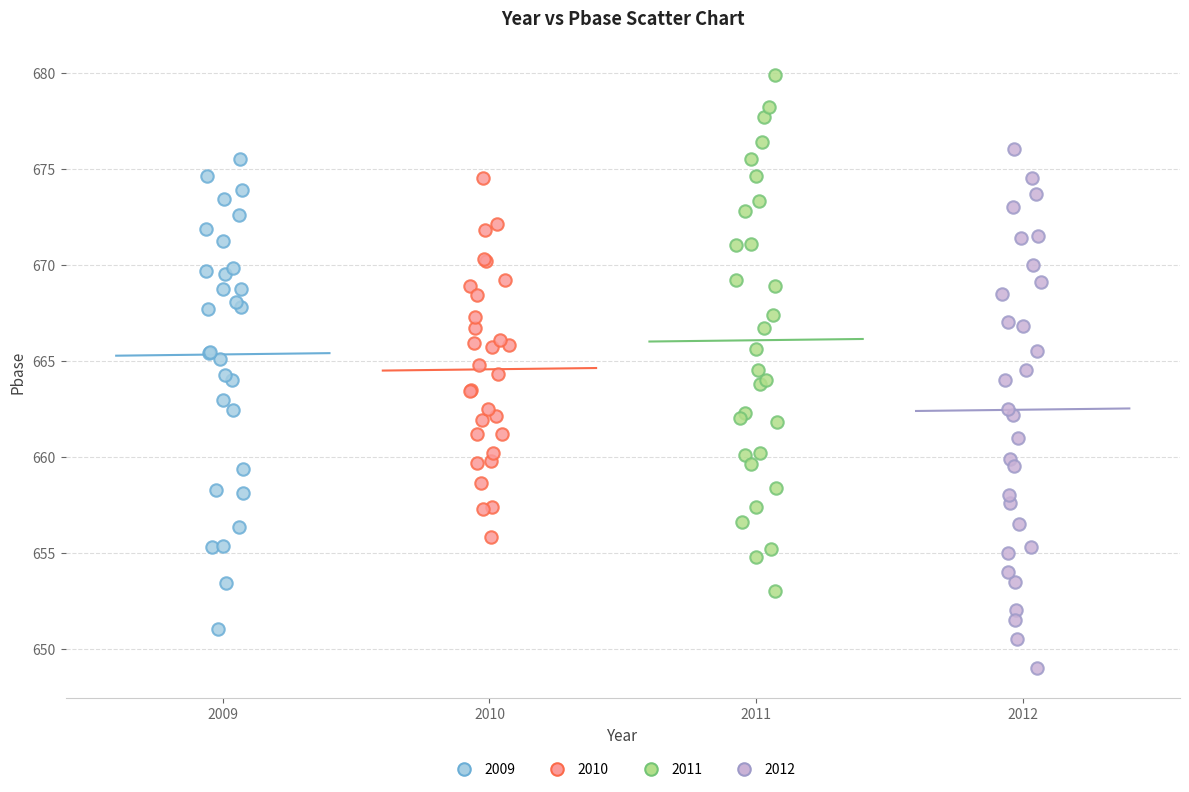

Which series contains the highest Y value?

2011